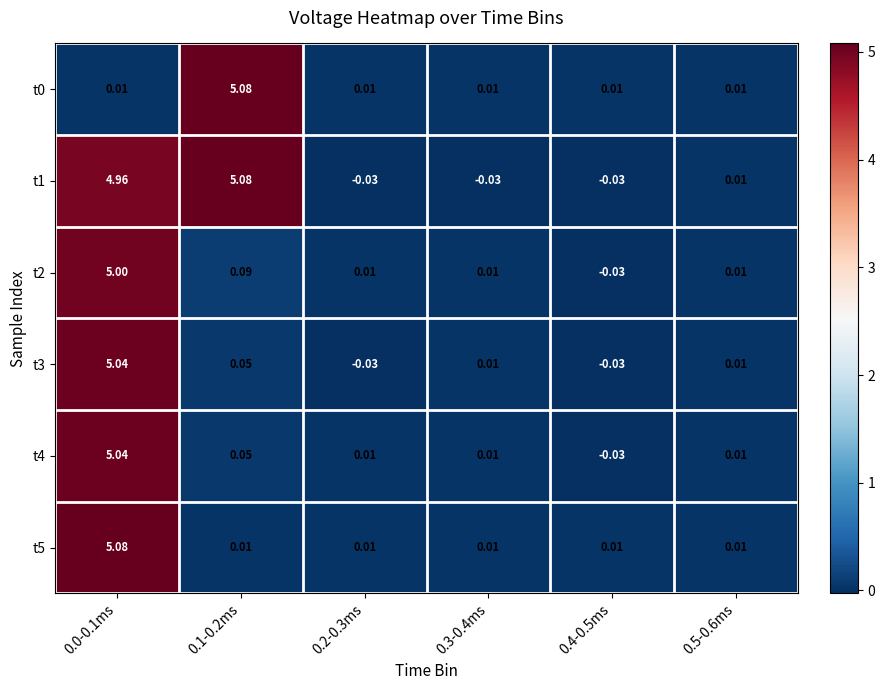

Is the value of t1 at 0.0-0.1ms greater than the value of t5 at 0.2-0.3ms?

Yes